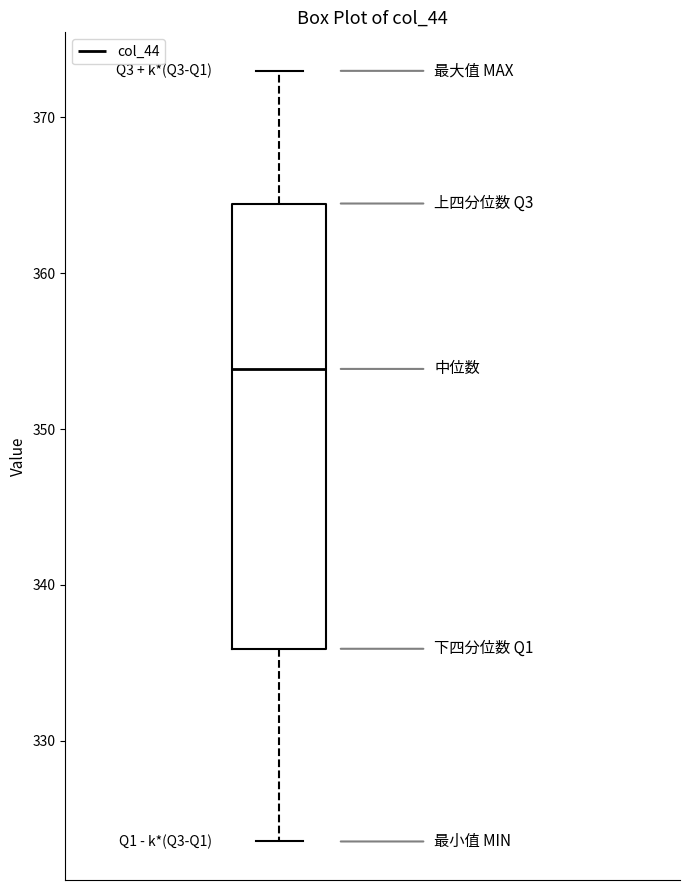

Read this box plot against the y-axis: the position of the median line, the range covered by the box, and the ends of both whiskers. The values are not printed on the chart, so give them approximately, as read against the axis.

median 354, box 336 to 364, whiskers 324 to 373